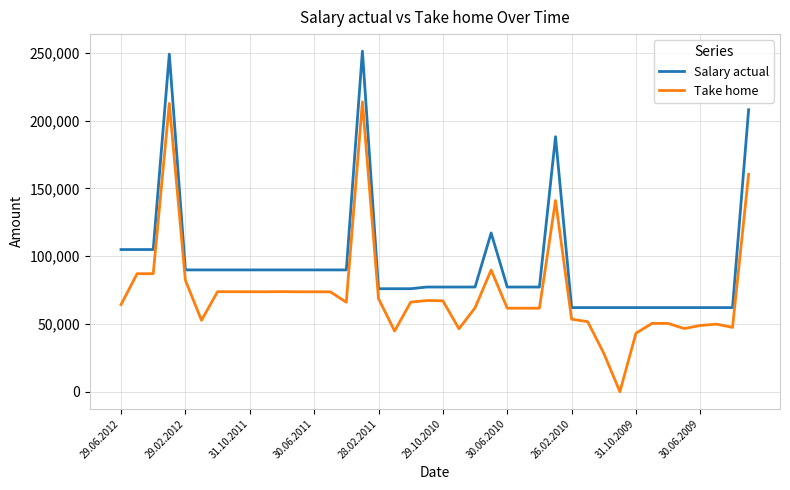

Which series has the widest spread of values?

Take home